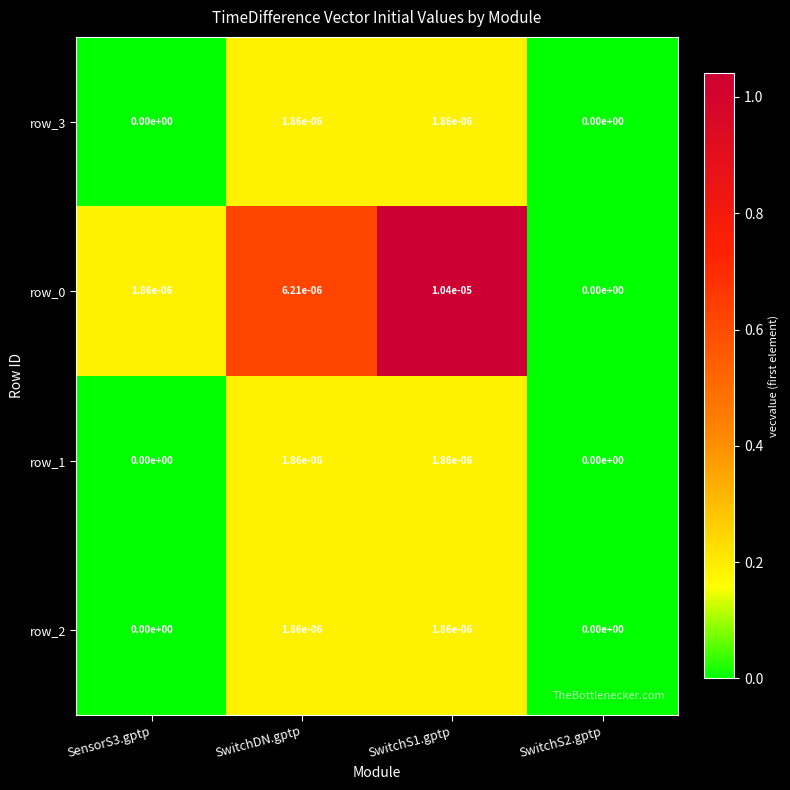

True or false: row_2 has a value of 0.0 at SensorS3.gptp.

True